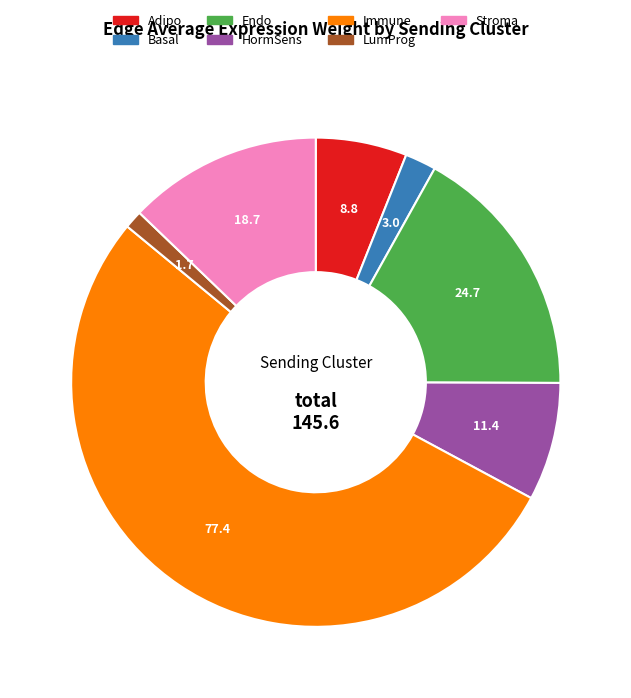

Is it true that Stroma is 13% of the pie?

True